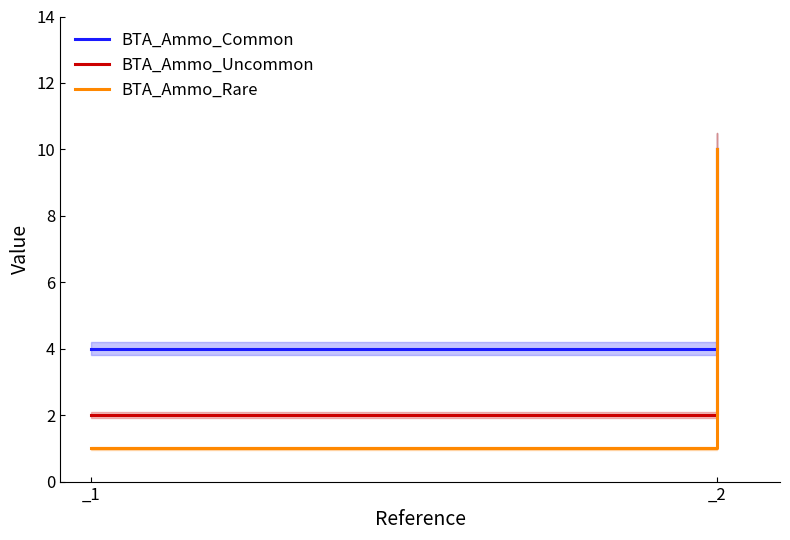

How many lines are shown in the chart?

3